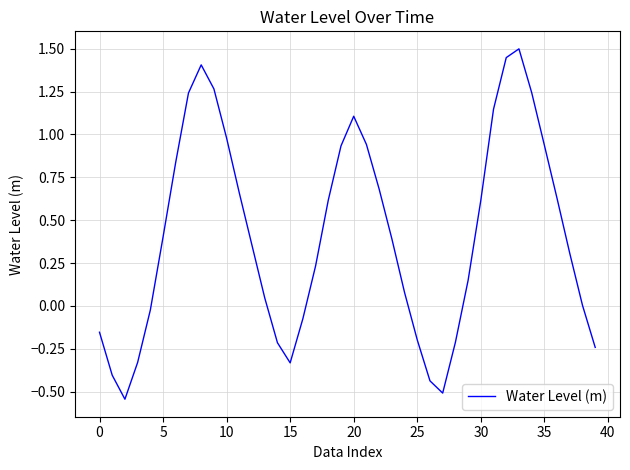

What is the difference between the maximum and minimum values?

2.0